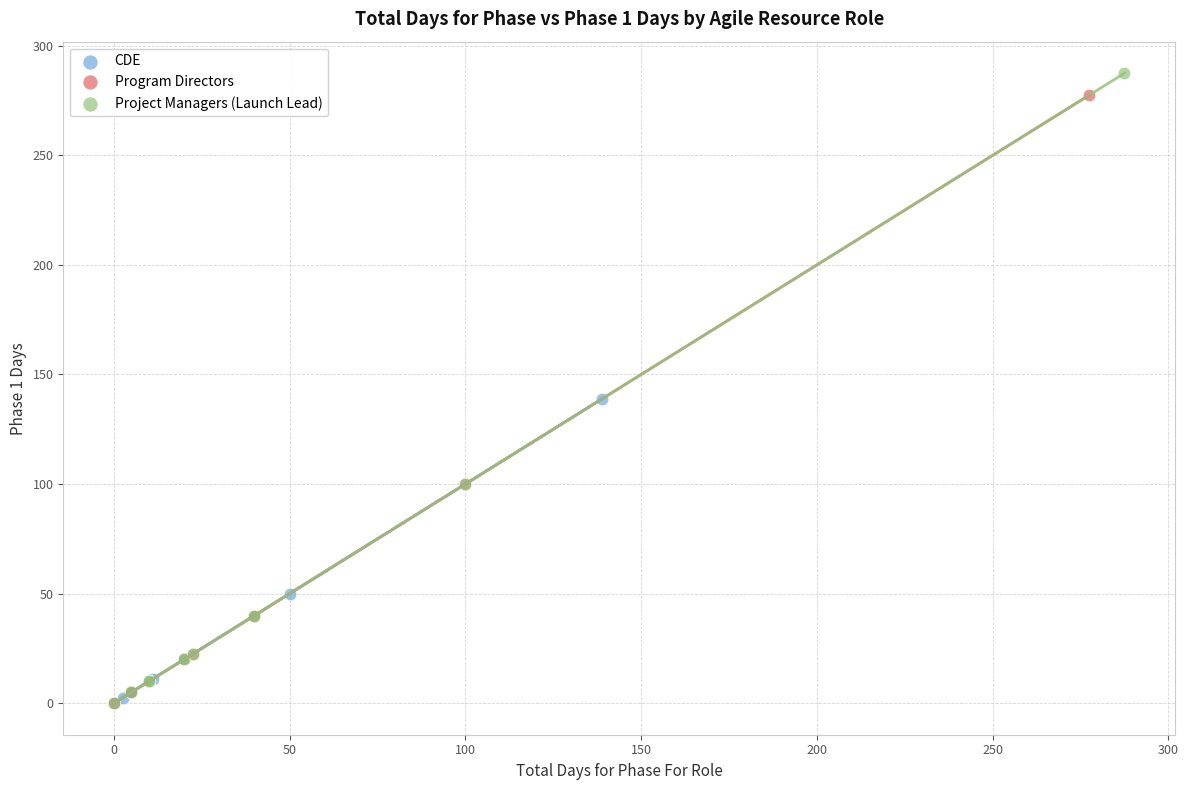

Which series has the largest Y range (max minus min)?

Project Managers (Launch Lead)